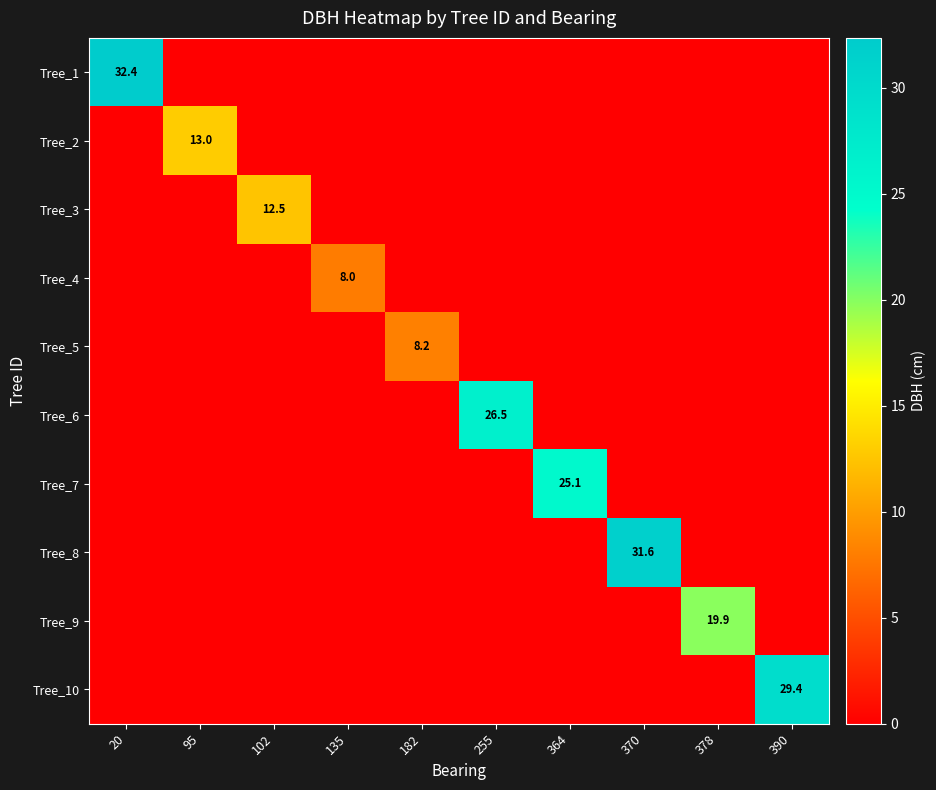

What is the approximate value of Tree_2 at 95?

13.0